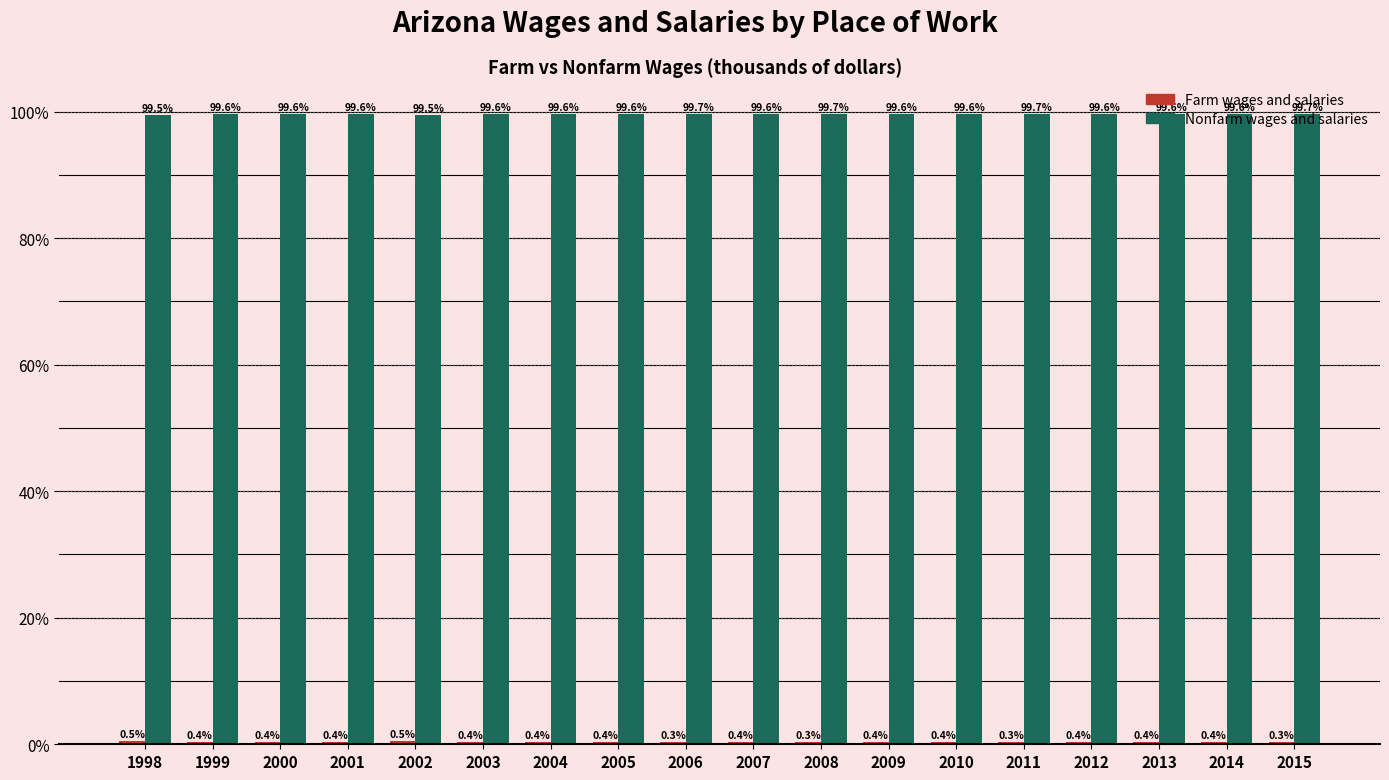

How many Nonfarm wages and salaries values are between 99 and 100?

18